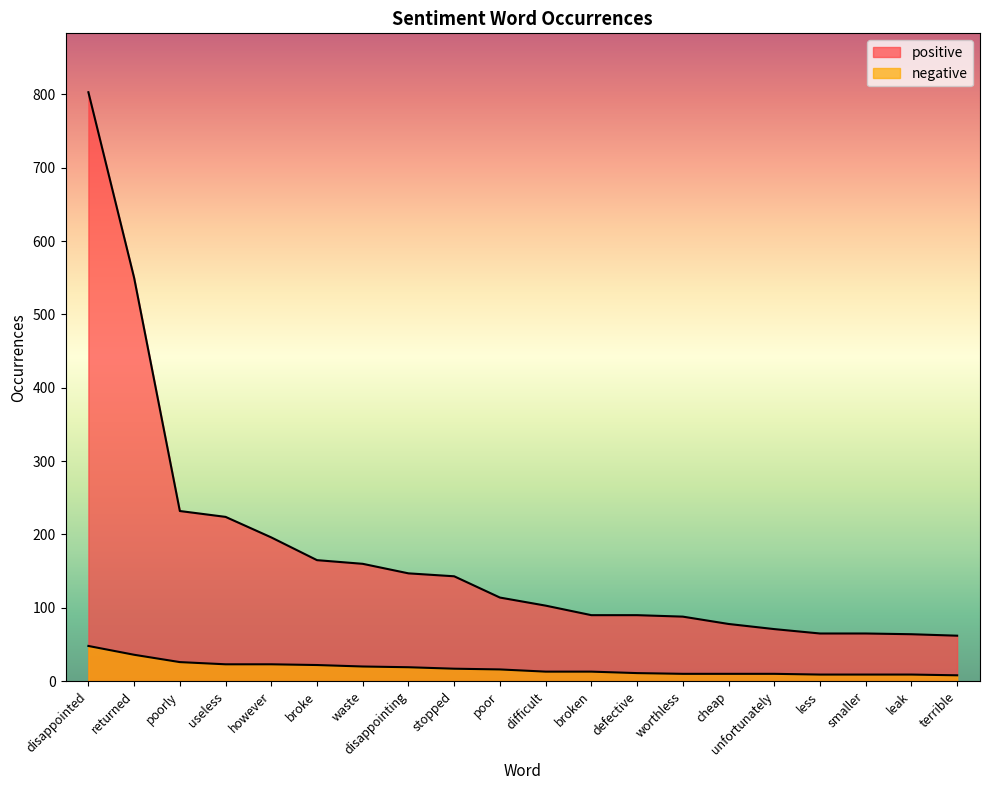

List the series in order of their overall mean, lowest first.

negative, positive